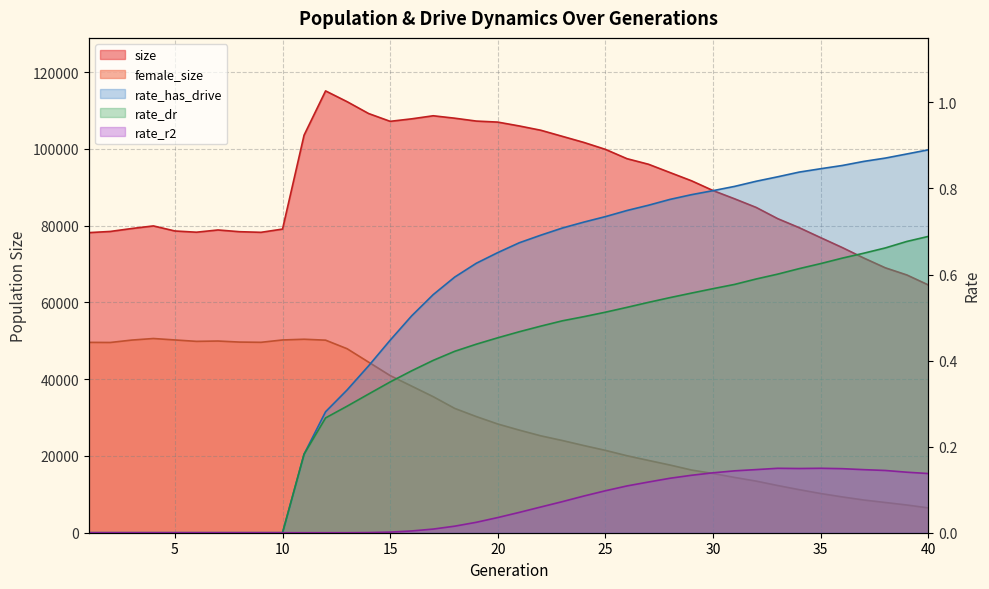

Reading right to left, extract all data points from this chart.

size: 40=64544.0	39=67147.0	38=69009.0	37=71558.0	36=74286.0	35=76855.0	34=79461.0	33=81815.0	32=84740.0	31=86978.0	30=89127.0	29=91668.0	28=93818.0	27=95978.0	26=97433.0	25=99857.0	24=101660.0	23=103247.0	22=104834.0	21=105953.0	20=106959.0	19=107228.0	18=107976.0	17=108609.0	16=107811.0	15=107160.0	14=109189.0	13=112277.0	12=115085.0	11=103549.0	10=79095.0	9=78251.0	8=78412.0	7=78862.0	6=78279.0	5=78599.0	4=79917.0	3=79243.0	2=78478.0	1=78168.0
female_size: 40=6463.0	39=7219.0	38=7873.0	37=8521.0	36=9328.0	35=10206.0	34=11214.0	33=12295.0	32=13446.0	31=14398.0	30=15428.0	29=16326.0	28=17630.0	27=18829.0	26=20054.0	25=21447.0	24=22702.0	23=24016.0	22=25234.0	21=26724.0	20=28315.0	19=30256.0	18=32378.0	17=35435.0	16=38184.0	15=40930.0	14=44427.0	13=47926.0	12=50159.0	11=50397.0	10=50209.0	9=49598.0	8=49661.0	7=49933.0	6=49847.0	5=50213.0	4=50588.0	3=50183.0	2=49556.0	1=49581.0
rate_dr: 40=0.7	39=0.7	38=0.7	37=0.6	36=0.6	35=0.6	34=0.6	33=0.6	32=0.6	31=0.6	30=0.6	29=0.6	28=0.5	27=0.5	26=0.5	25=0.5	24=0.5	23=0.5	22=0.5	21=0.5	20=0.5	19=0.4	18=0.4	17=0.4	16=0.4	15=0.4	14=0.3	13=0.3	12=0.3	11=0.2	10=0.0	9=0.0	8=0.0	7=0.0	6=0.0	5=0.0	4=0.0	3=0.0	2=0.0	1=0.0
rate_r2: 40=0.1	39=0.1	38=0.1	37=0.1	36=0.1	35=0.1	34=0.1	33=0.1	32=0.1	31=0.1	30=0.1	29=0.1	28=0.1	27=0.1	26=0.1	25=0.1	24=0.1	23=0.1	22=0.1	21=0.0	20=0.0	19=0.0	18=0.0	17=0.0	16=0.0	15=0.0	14=0.0	13=0.0	12=0.0	11=0.0	10=0.0	9=0.0	8=0.0	7=0.0	6=0.0	5=0.0	4=0.0	3=0.0	2=0.0	1=0.0
rate_has_drive: 40=0.9	39=0.9	38=0.9	37=0.9	36=0.9	35=0.8	34=0.8	33=0.8	32=0.8	31=0.8	30=0.8	29=0.8	28=0.8	27=0.8	26=0.7	25=0.7	24=0.7	23=0.7	22=0.7	21=0.7	20=0.7	19=0.6	18=0.6	17=0.6	16=0.5	15=0.4	14=0.4	13=0.3	12=0.3	11=0.2	10=0.0	9=0.0	8=0.0	7=0.0	6=0.0	5=0.0	4=0.0	3=0.0	2=0.0	1=0.0